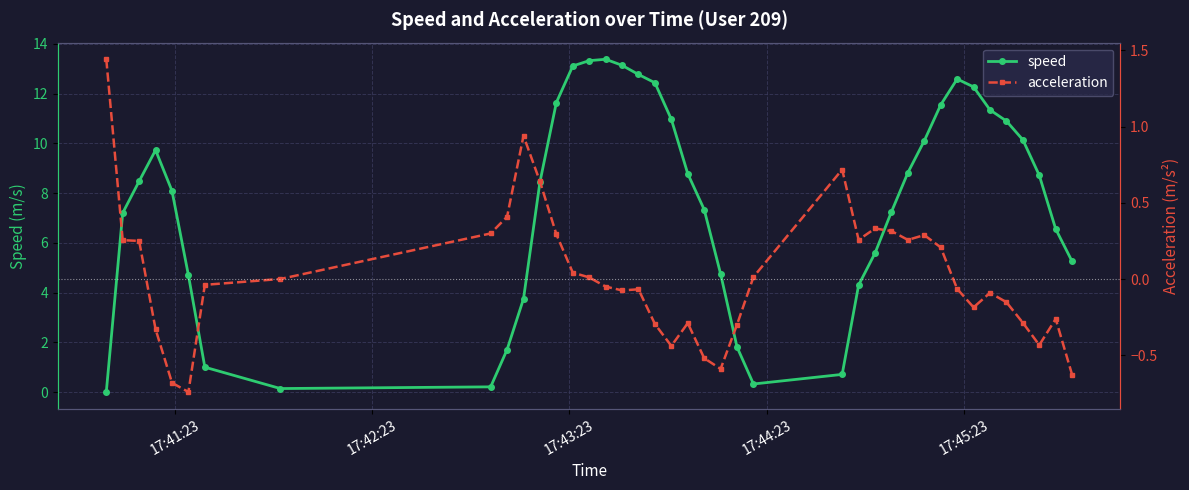

How many data points in acceleration are less than 0?

21